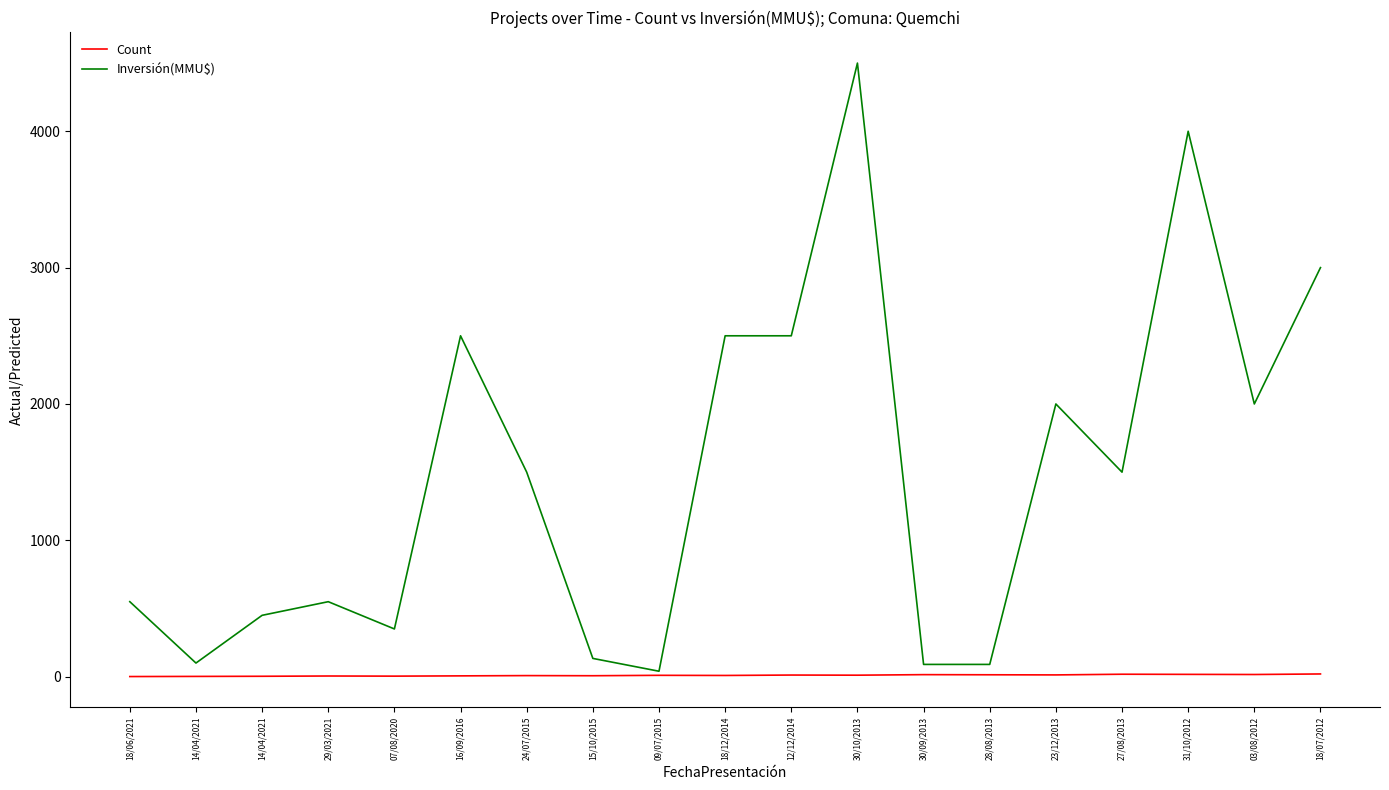

Where is Count nearest to the value 10?

09/07/2015